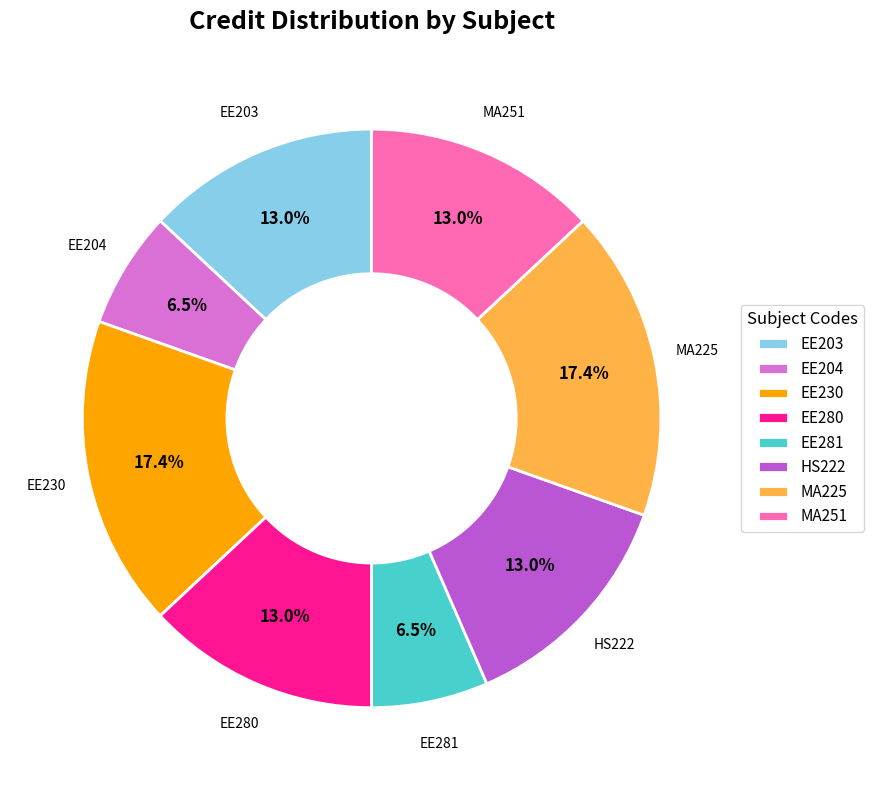

To the nearest percent, what is the difference between the EE230 and MA251 slice percentages?

4%